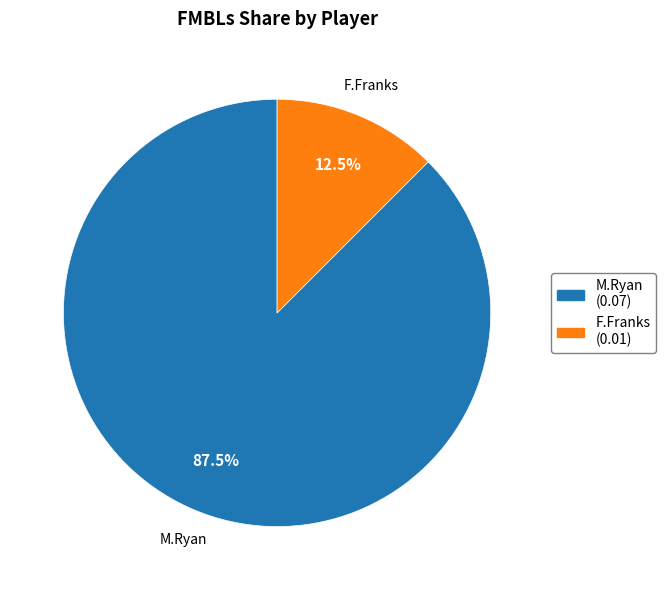

Is there any slice that represents more than half of the pie?

Yes